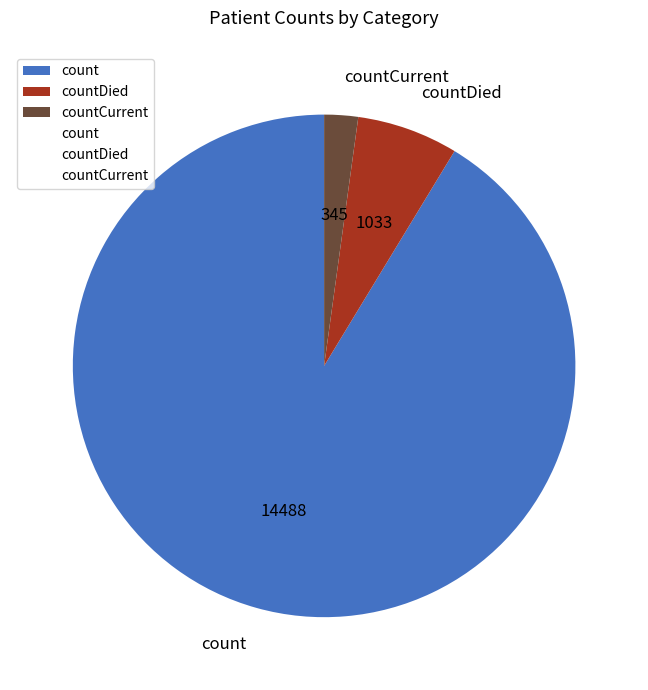

Which slice represents more than half of the pie?

count